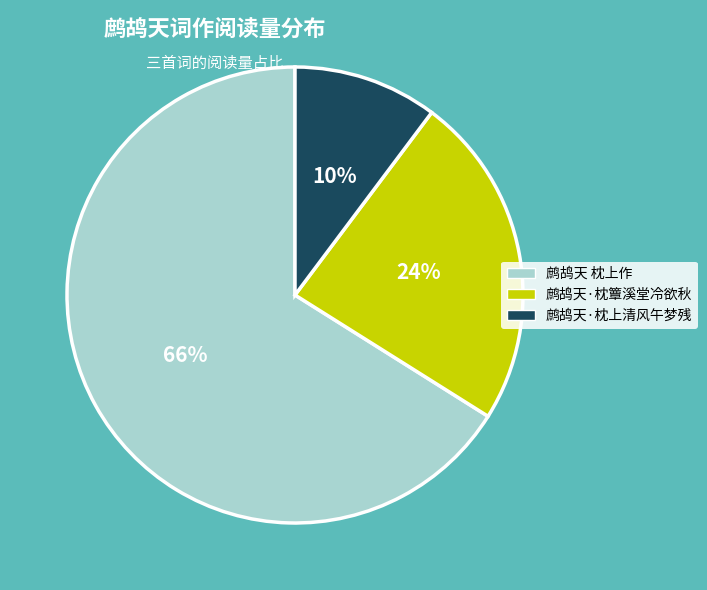

Is it true that 鹧鸪天·枕簟溪堂冷欲秋 is 24% of the pie?

True